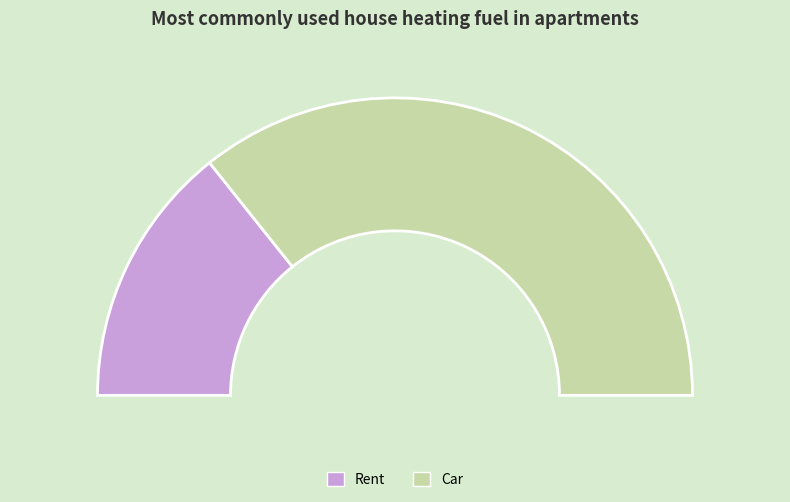

To the nearest percent, what portion does Car represent?

71%